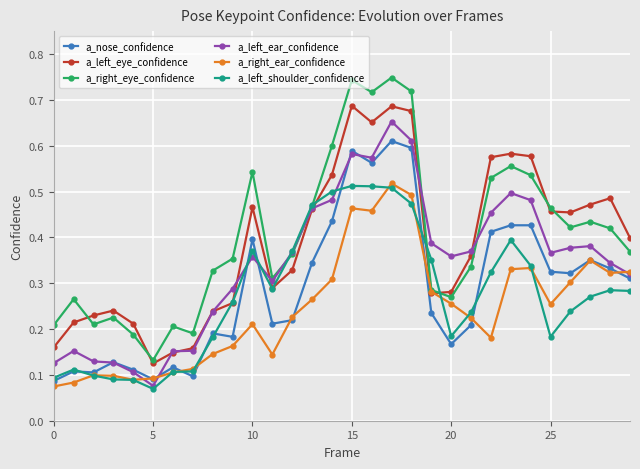

True or false: a_right_eye_confidence has more than 1 interior local peaks.

True